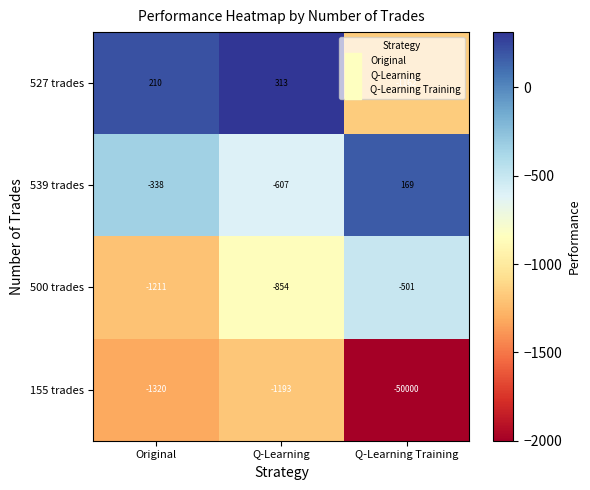

How many data points does each series have?

3